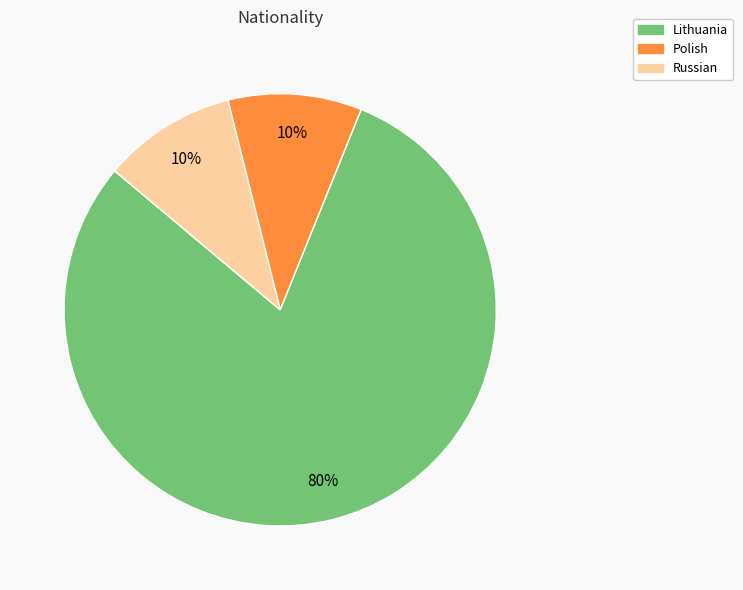

Is there a majority slice in this chart?

Yes